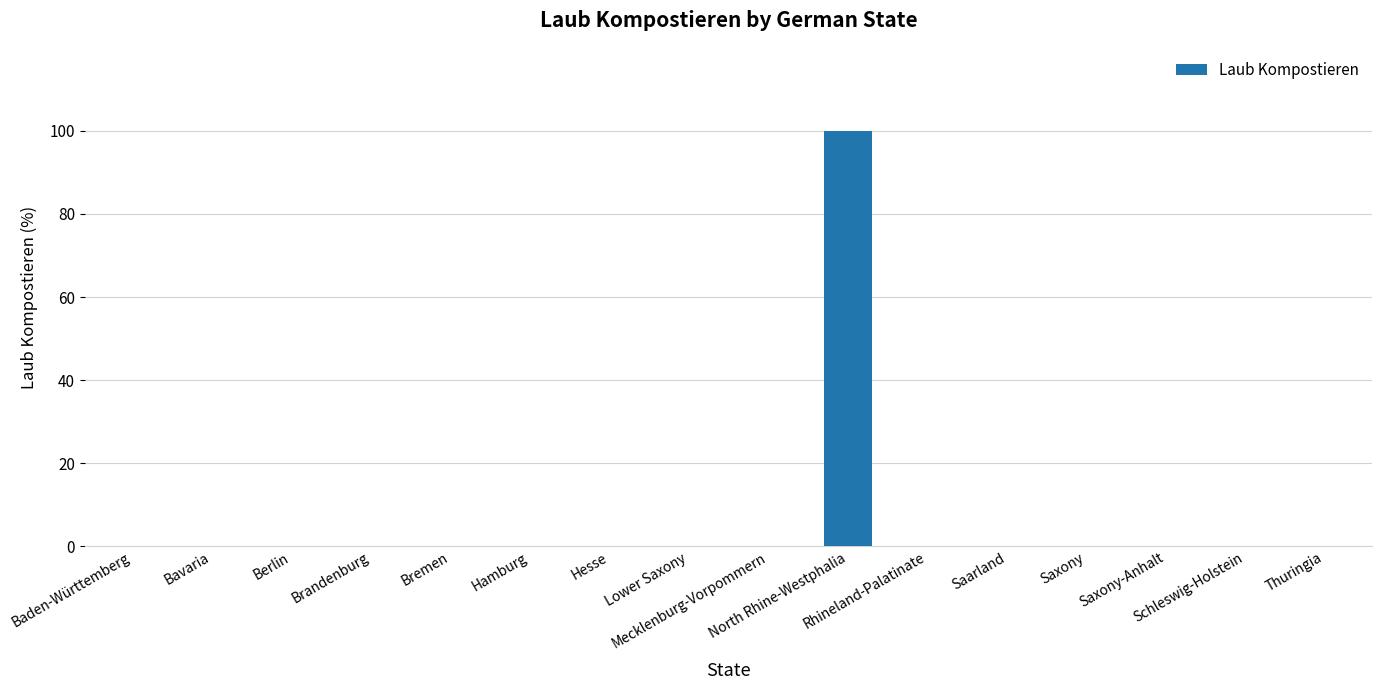

Which label corresponds to the largest value in the chart?

North Rhine-Westphalia